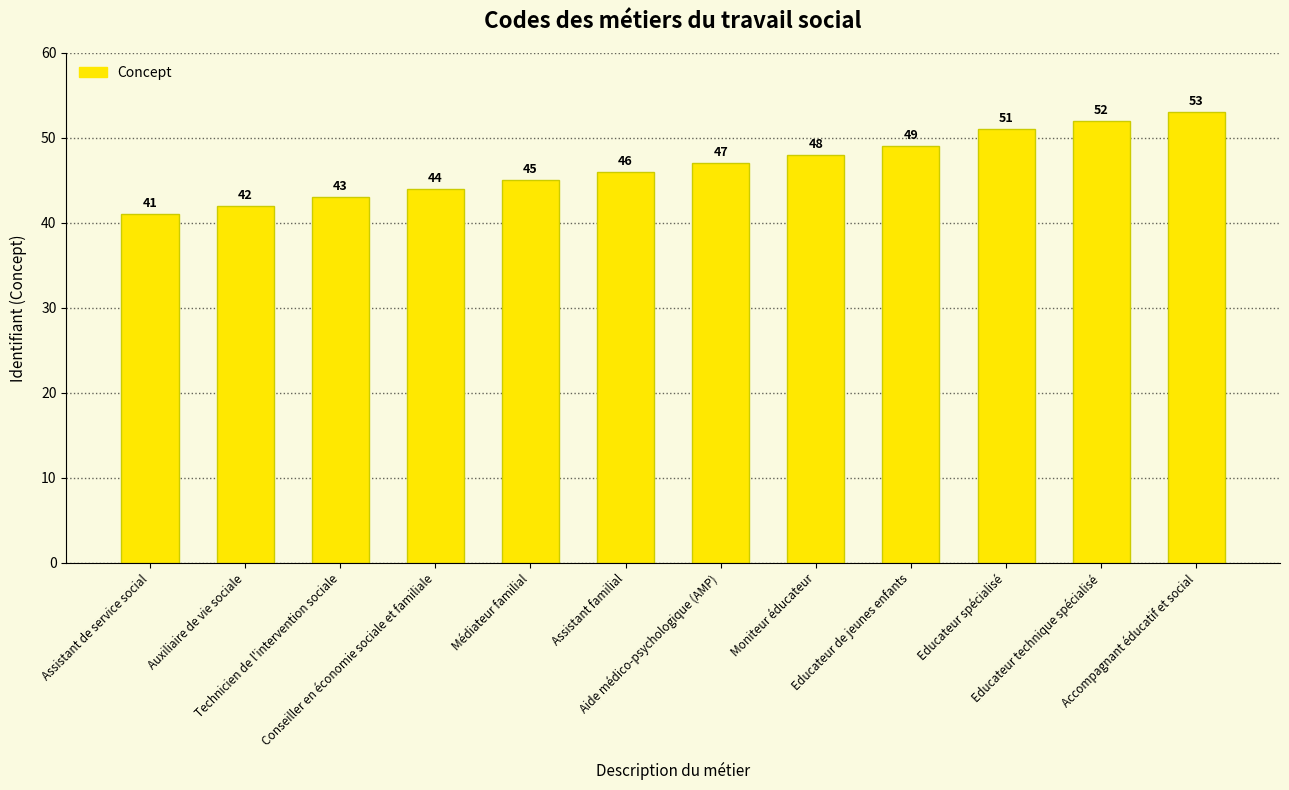

The chart shows a value of 60 at Technicien de l'intervention sociale. True or false?

False